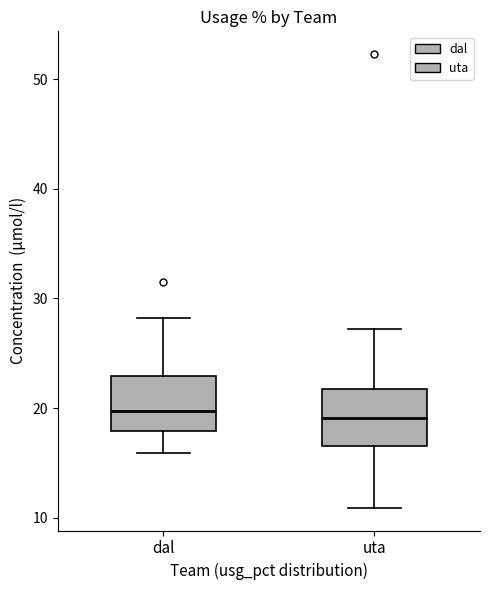

Reading left to right, read every box against the y-axis: the position of its median line, the range the box covers, and the ends of its whiskers. The values are not printed on the chart, so give them approximately, as read against the axis.

dal: median 20, box 18 to 23, whiskers 16 to 28
uta: median 19, box 17 to 22, whiskers 11 to 27